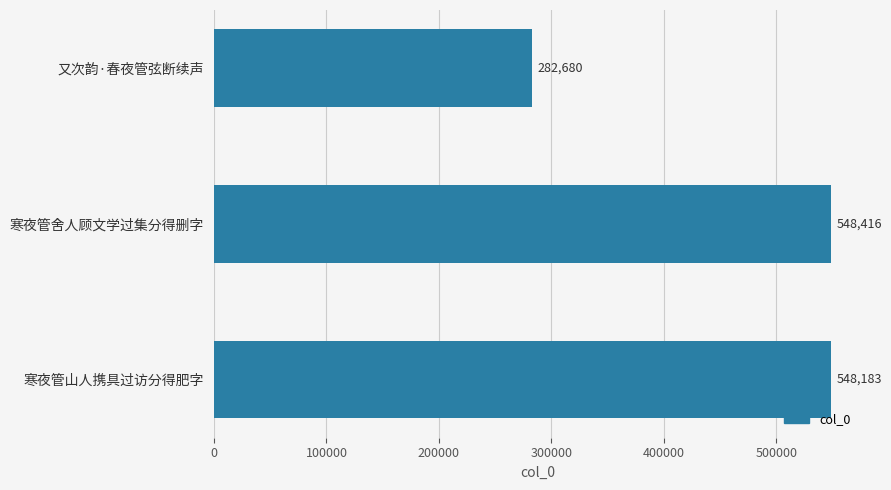

What is the change in value from 寒夜管舍人顾文学过集分得删字 to 寒夜管山人携具过访分得肥字?

-233